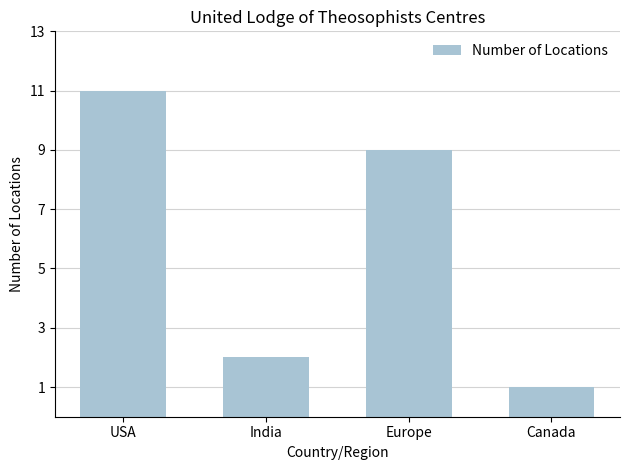

What is the change in value from USA to India?

-9